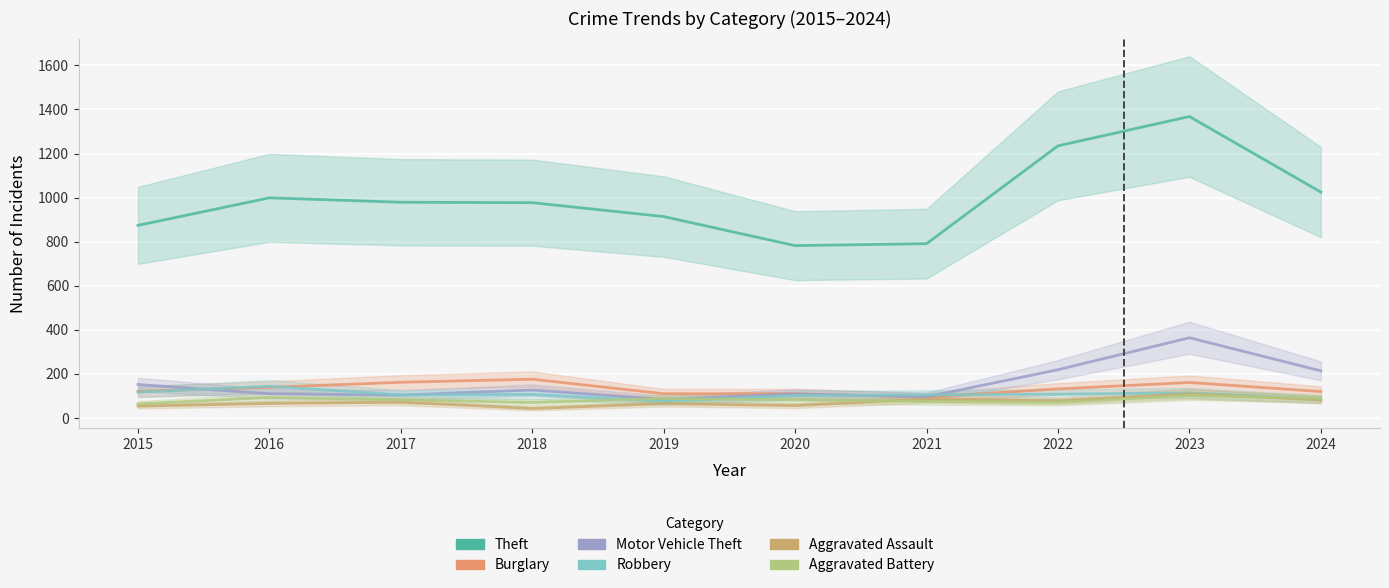

Rank the series by their maximum value, from highest to lowest.

Theft, Motor Vehicle Theft, Burglary, Robbery, Aggravated Assault, Aggravated Battery